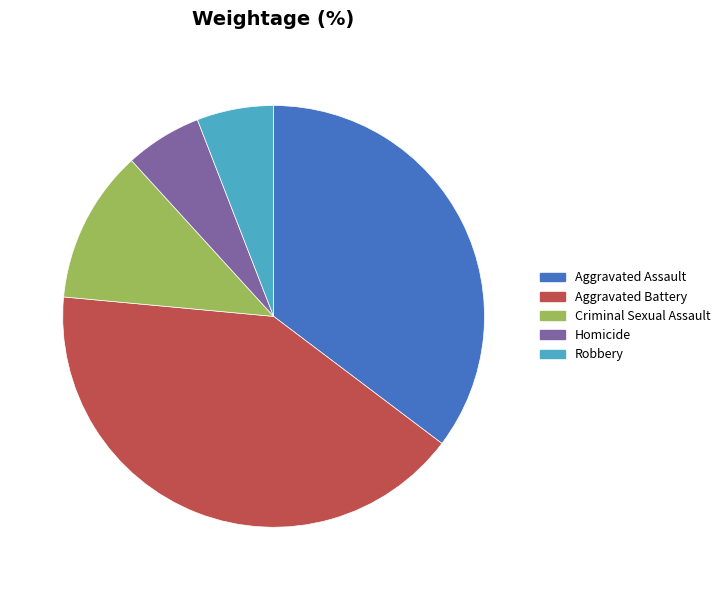

Is the sum of Aggravated Assault and Aggravated Battery greater than half?

Yes